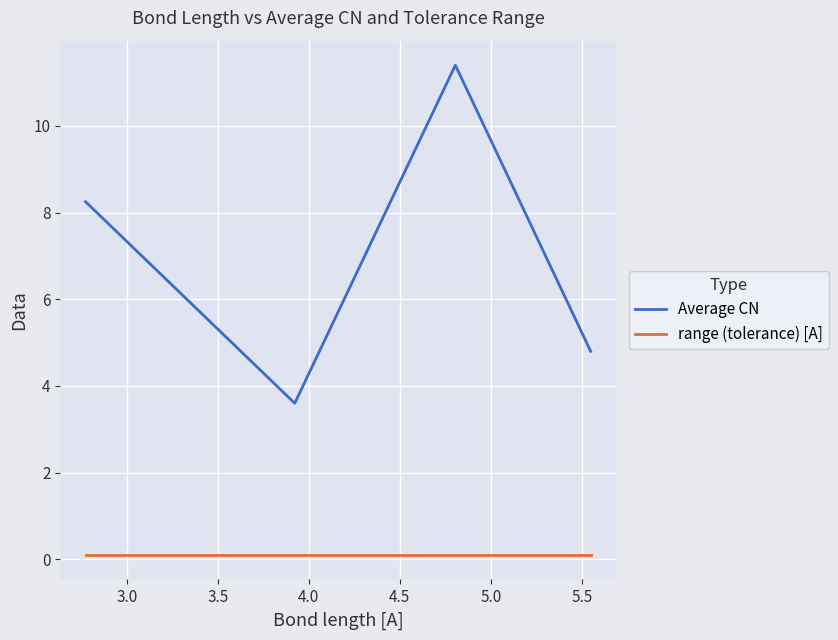

True or false: Average CN and range (tolerance) [A] intersect in this chart.

False